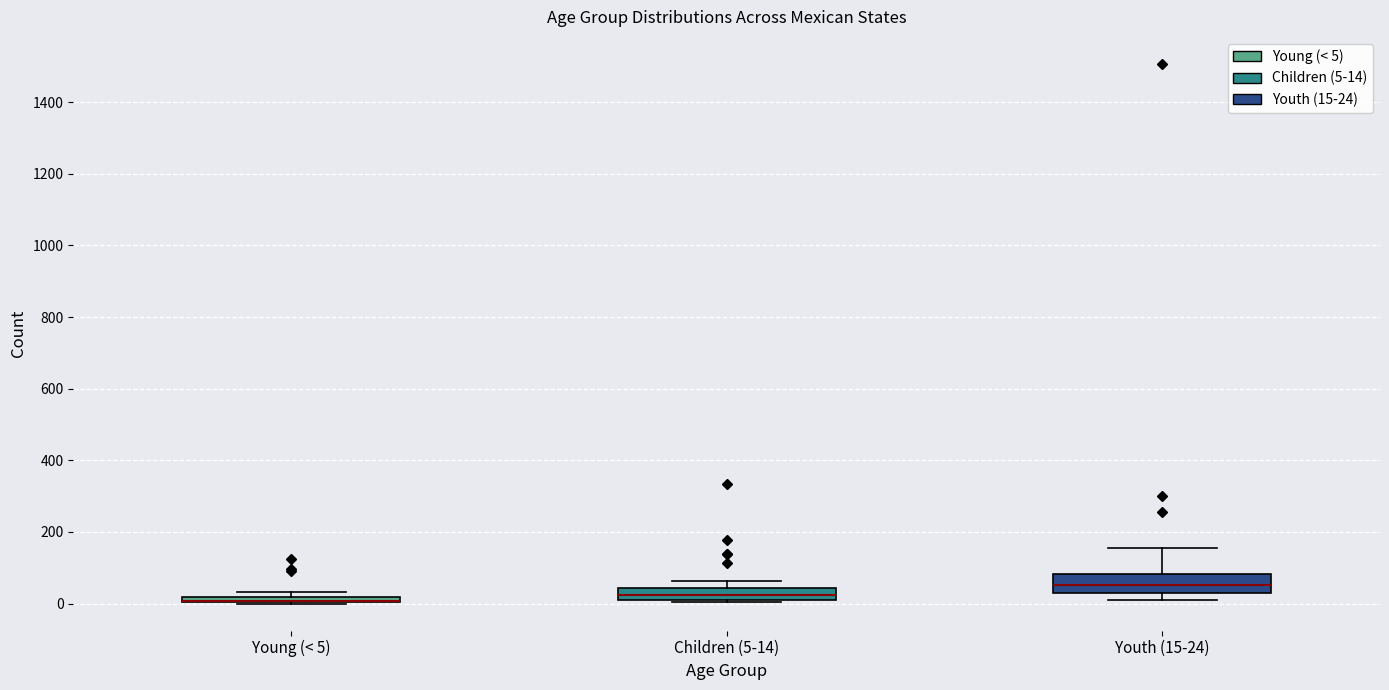

Where is the lower edge of the box for Children (5-14) on the y-axis? The values are not printed on the chart, so give them approximately, as read against the axis.

0